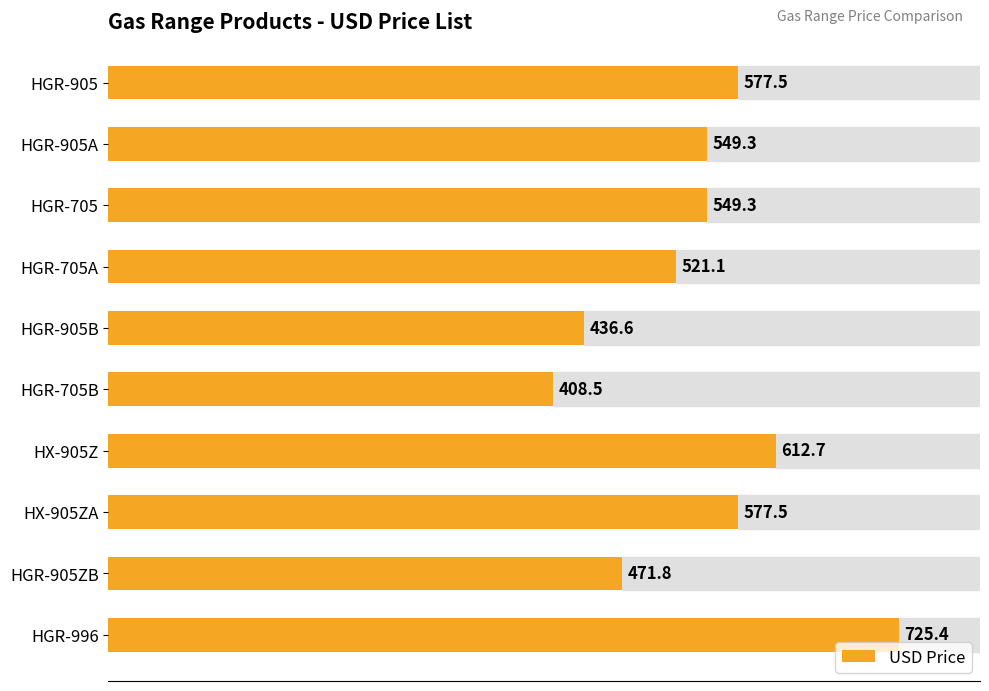

The value at HX-905ZA is 577.5. True or false?

True